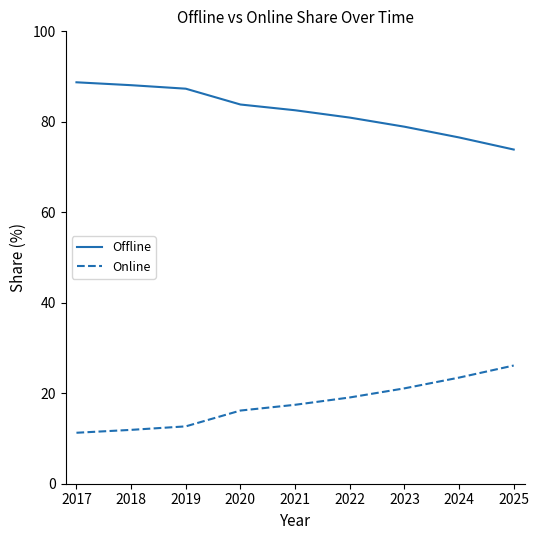

Which series has the largest total across all categories?

Offline